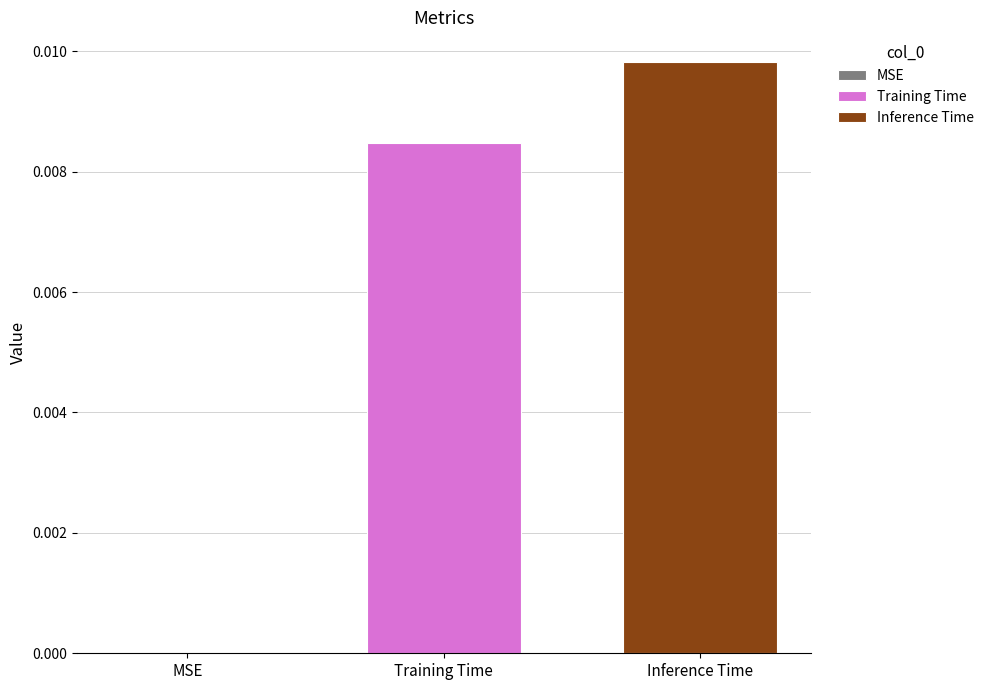

Rank the series by their average value, from highest to lowest.

Inference Time, Training Time